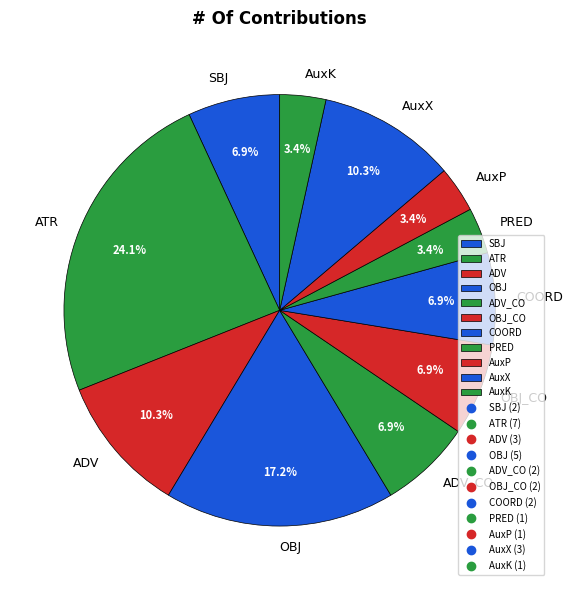

What is the ratio of the value at AuxP to the value at PRED?

1.0